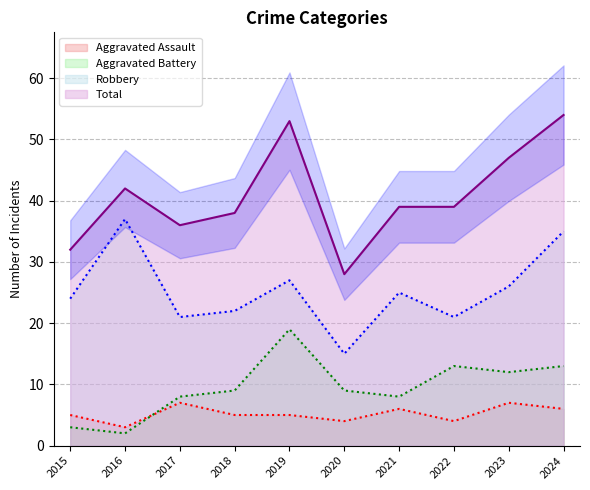

What is the average value of the Total series?

41